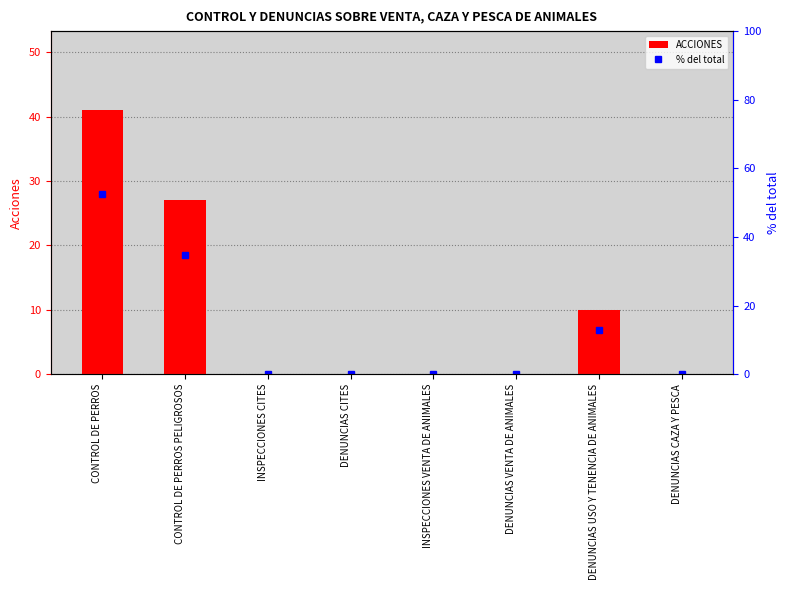

Reading left to right, what are all the values shown in this chart?

ACCIONES: CONTROL DE PERROS=41.0	CONTROL DE PERROS PELIGROSOS=27.0	INSPECCIONES CITES=0.0	DENUNCIAS CITES=0.0	INSPECCIONES VENTA DE ANIMALES=0.0	DENUNCIAS VENTA DE ANIMALES=0.0	DENUNCIAS USO Y TENENCIA DE ANIMALES=10.0	DENUNCIAS CAZA Y PESCA=0.0
% del total: CONTROL DE PERROS=52.6	CONTROL DE PERROS PELIGROSOS=34.6	INSPECCIONES CITES=0.0	DENUNCIAS CITES=0.0	INSPECCIONES VENTA DE ANIMALES=0.0	DENUNCIAS VENTA DE ANIMALES=0.0	DENUNCIAS USO Y TENENCIA DE ANIMALES=12.8	DENUNCIAS CAZA Y PESCA=0.0